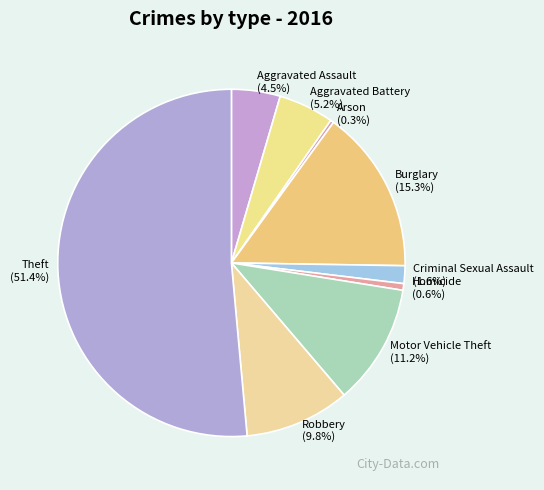

To the nearest percent, what portion does Homicide represent?

1%